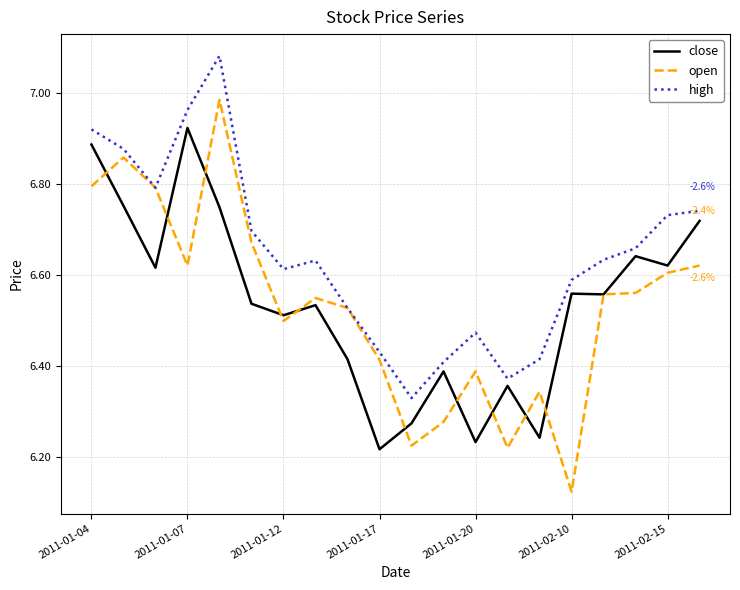

Which series has the largest range (max minus min)?

open